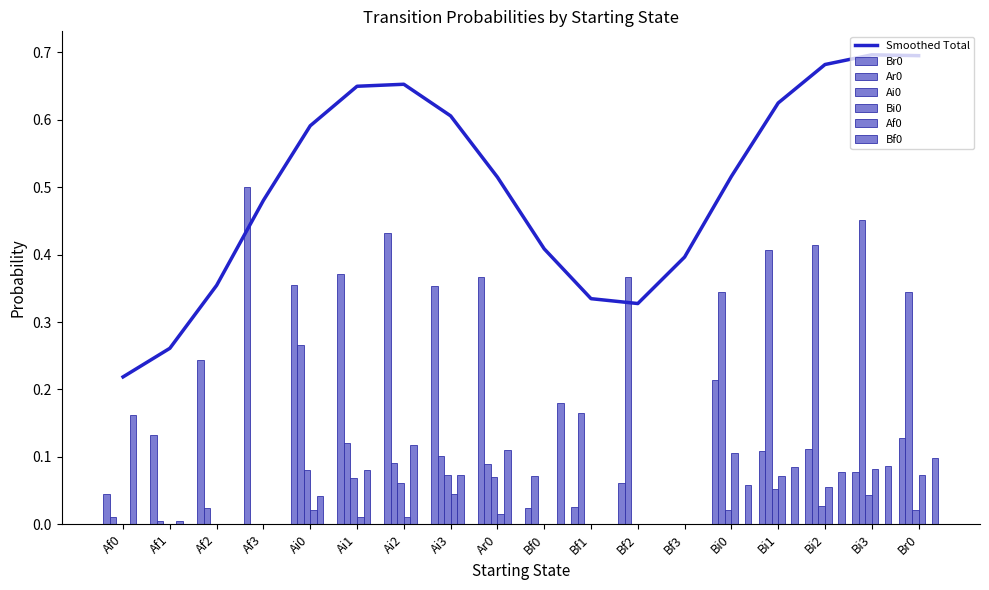

Which has a higher value, Ar0 or Bf2?

Ar0